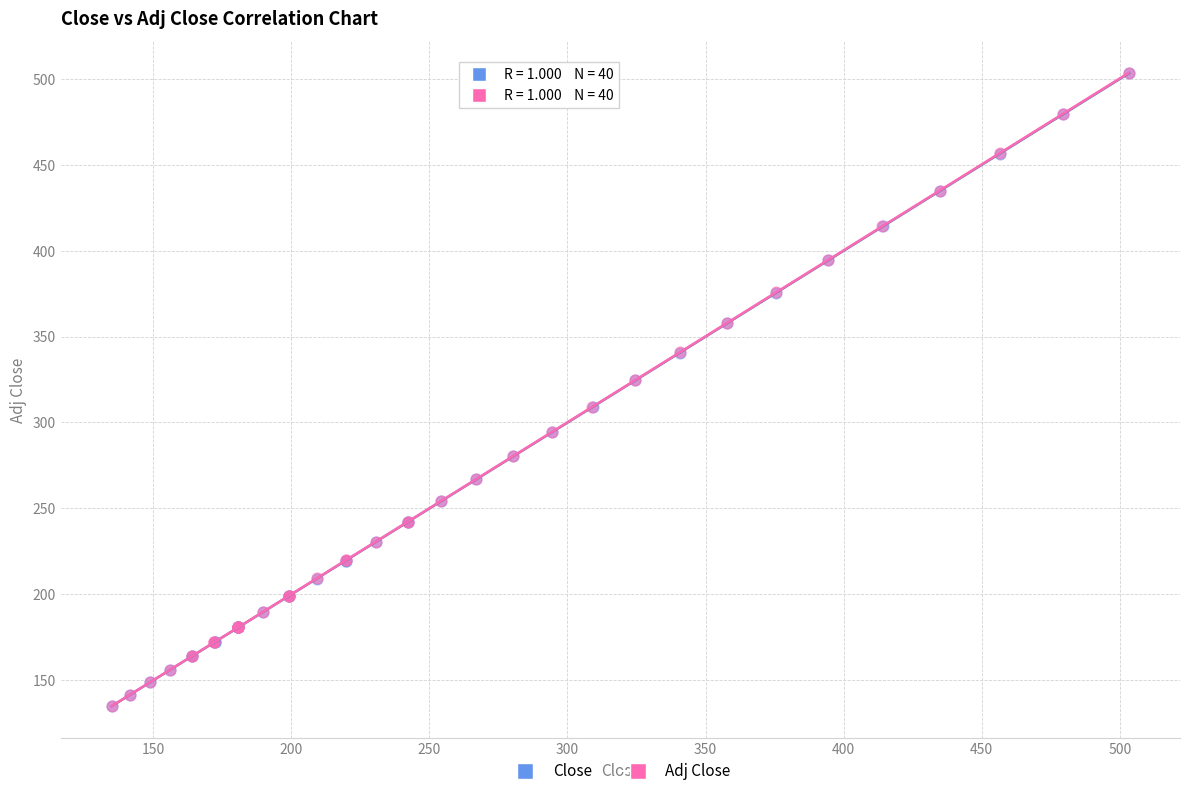

Which series has the widest spread of Y values?

Adj Close